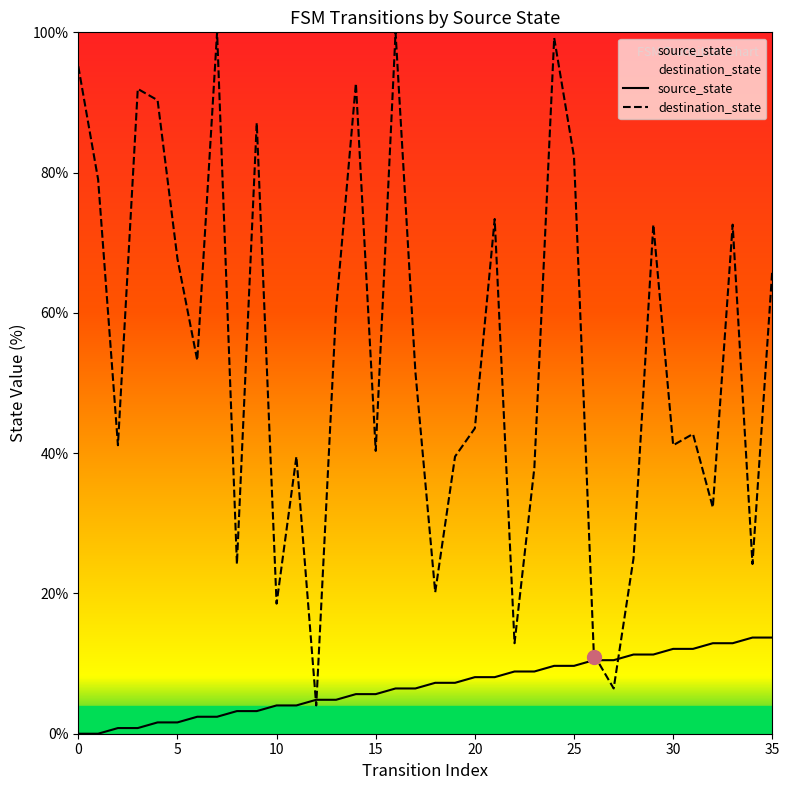

Where is destination_state nearest to the value 52?

17